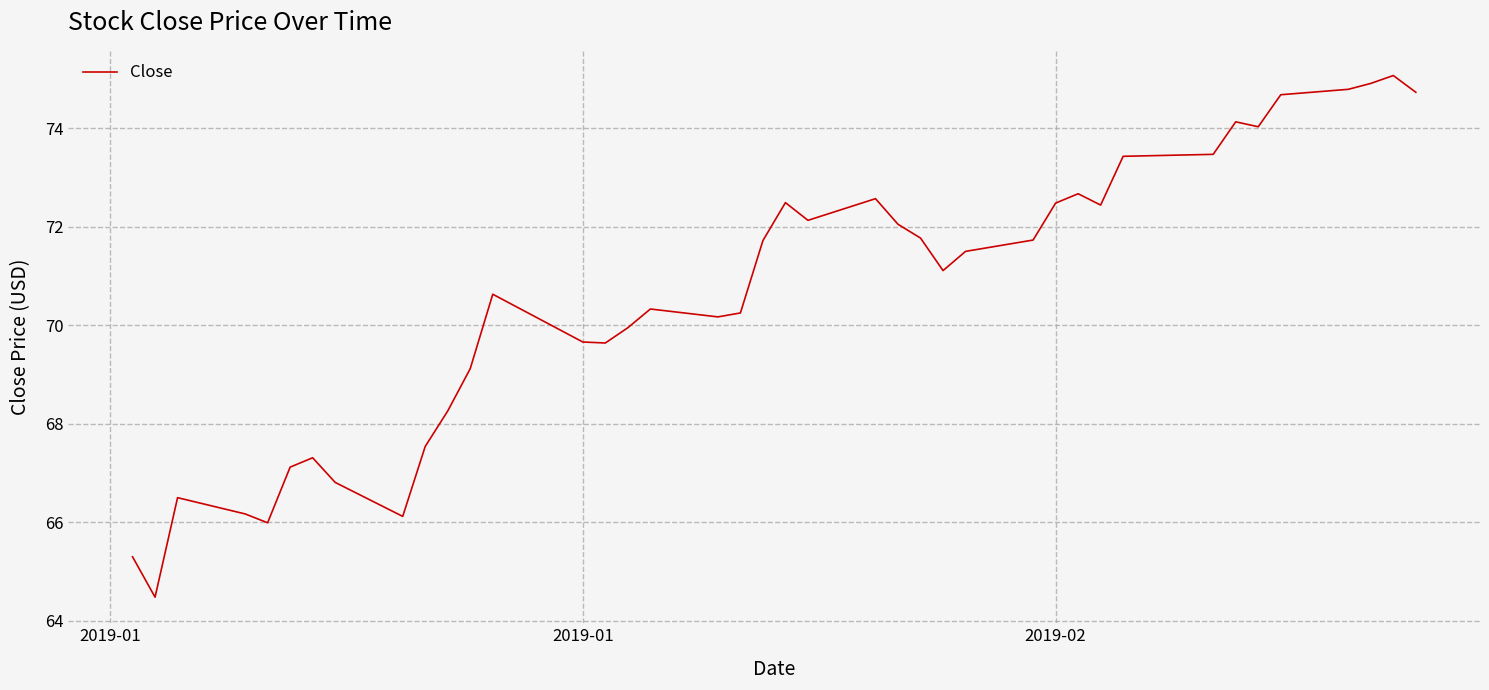

What is the maximum value shown in the chart?

75.1